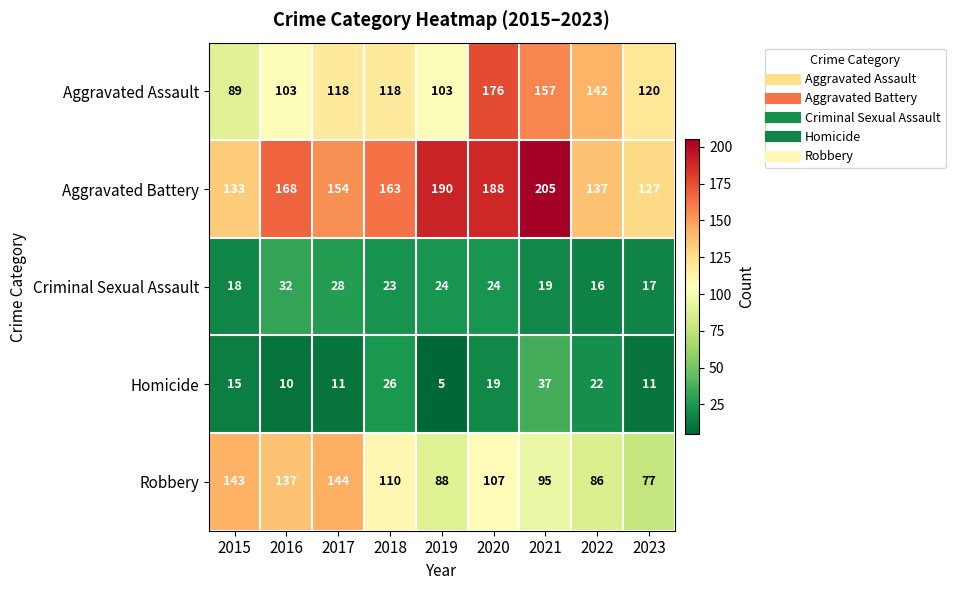

What is the minimum value shown in the chart?

5